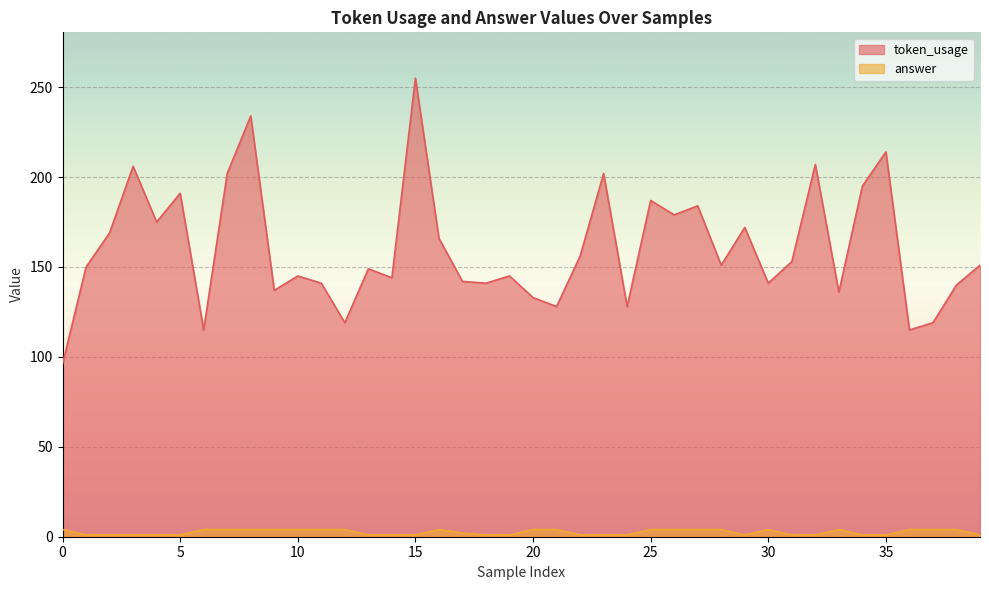

What is the value of the answer point at the 26th from the left?

4